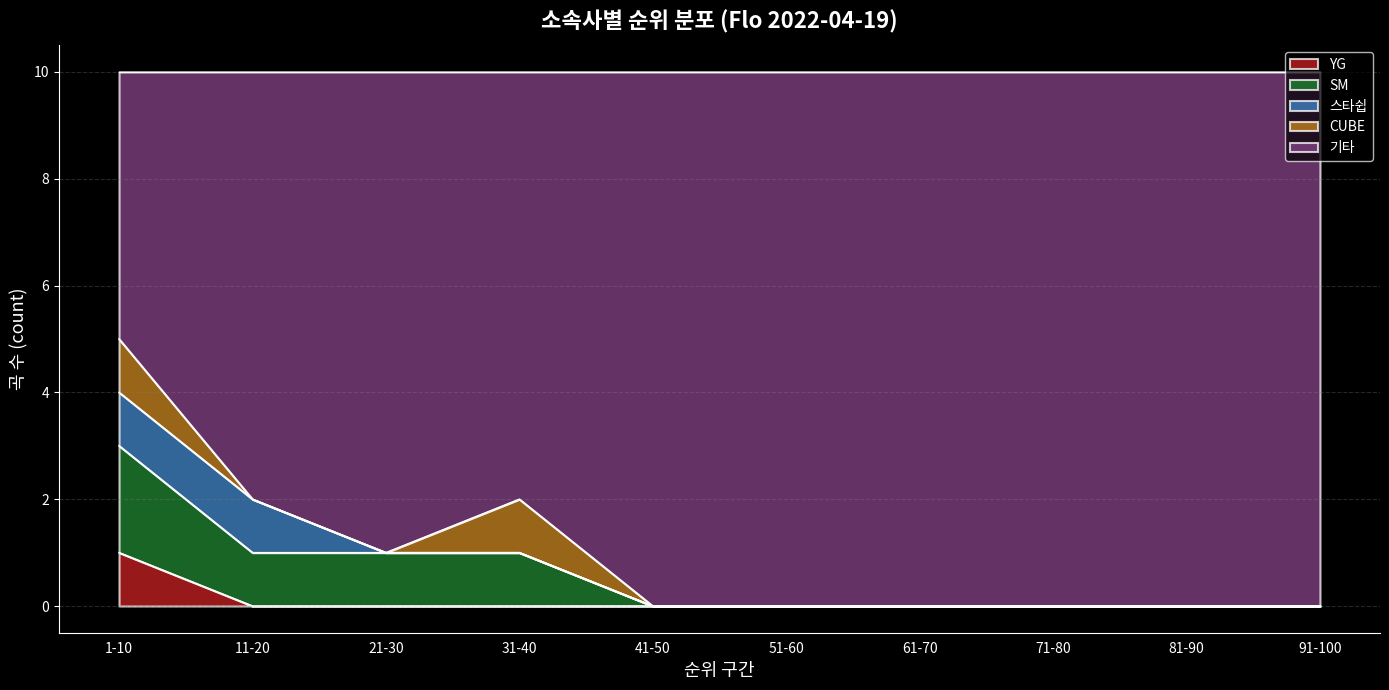

Which category has the lowest value across all series?

21-30